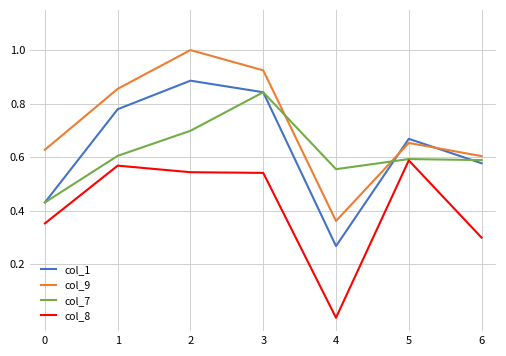

True or false: col_8 and col_1 intersect in this chart.

False